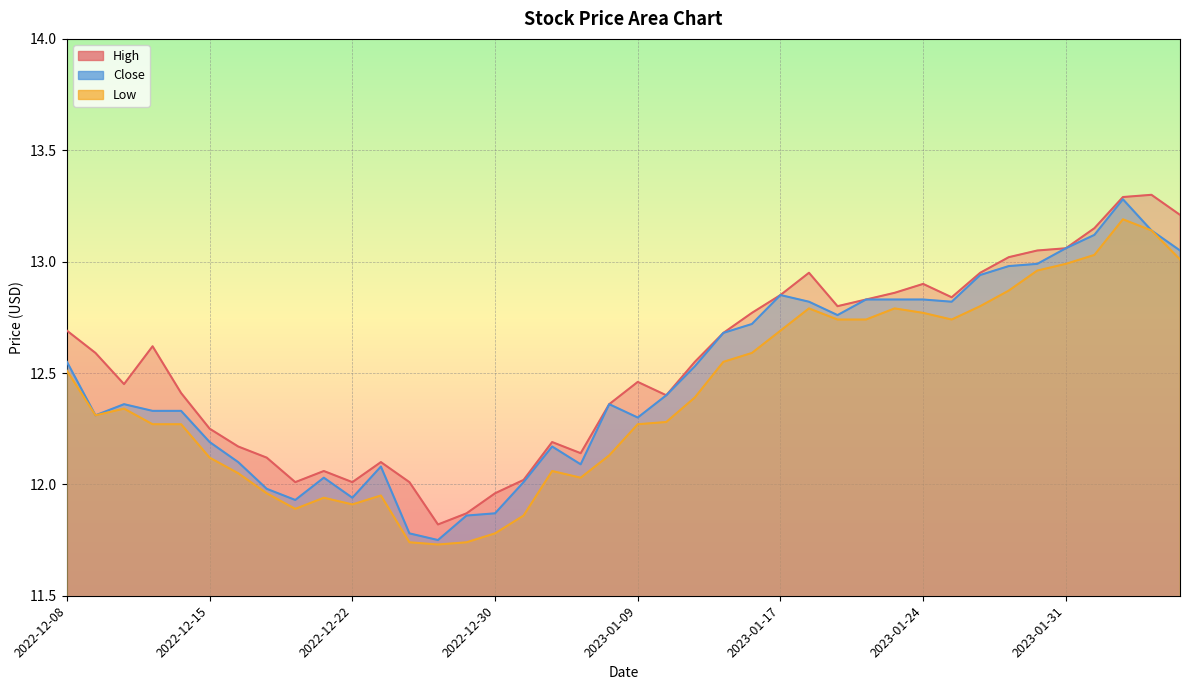

Which series has the largest total across all categories?

High